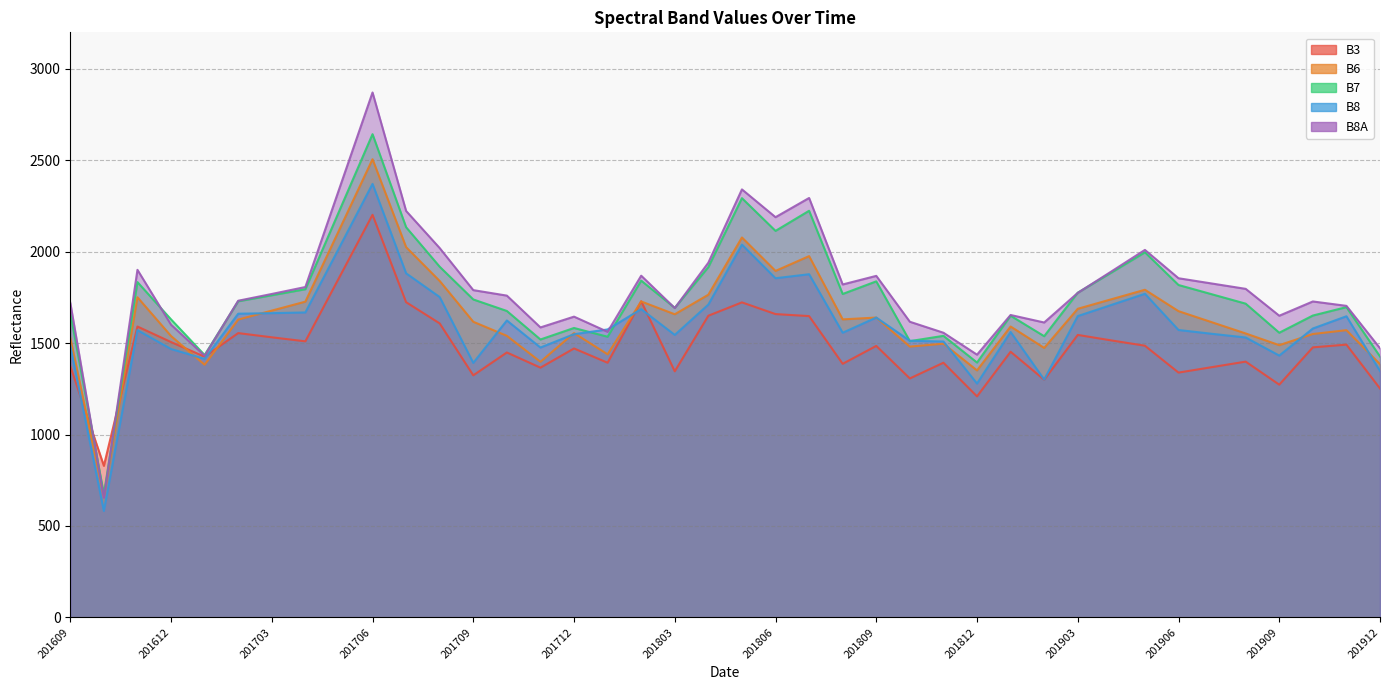

True or false: B7 has more than 1 interior local peaks.

True